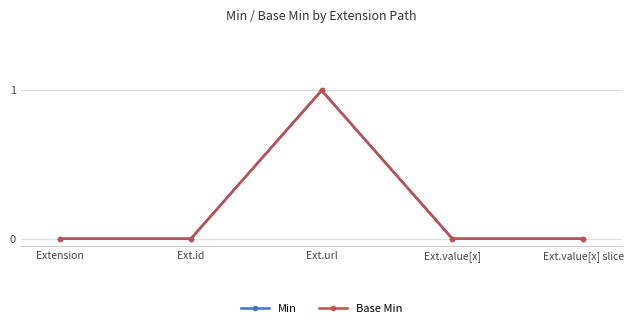

How many values in Min are above zero?

1